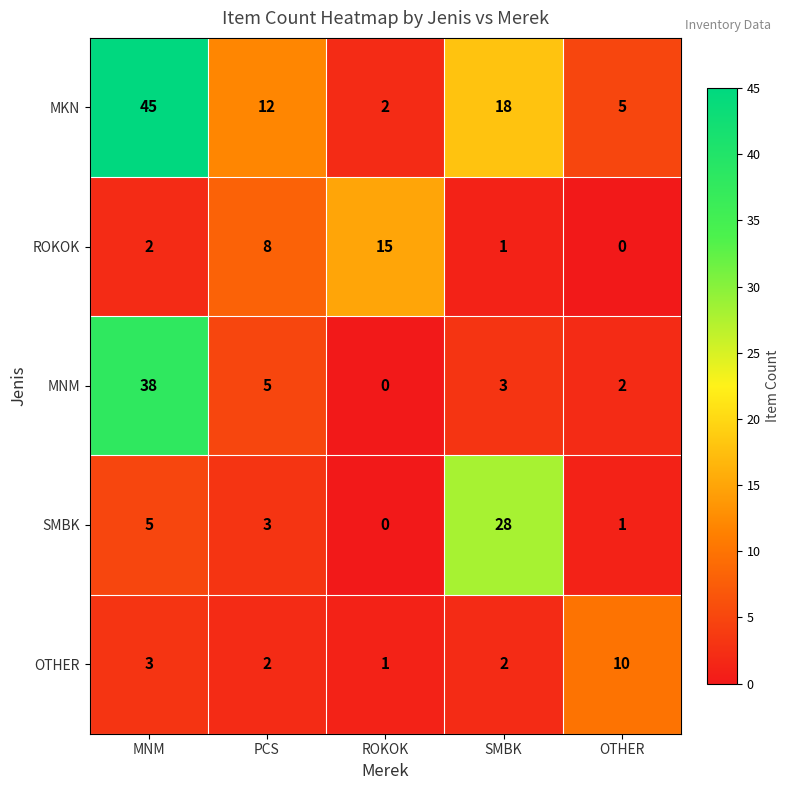

What is the total value across all series at PCS?

30